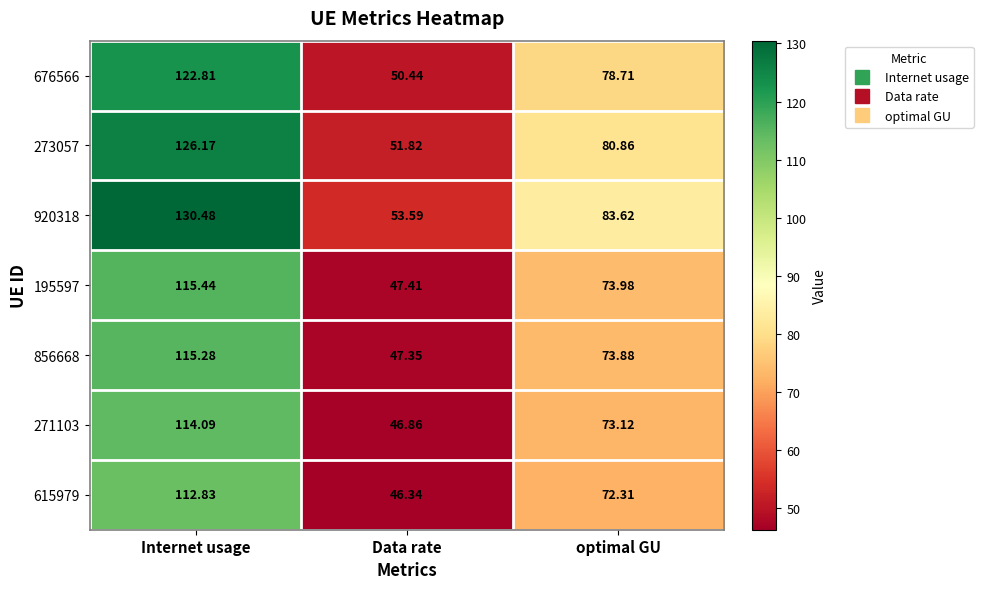

Between Internet usage and optimal GU, which series saw the biggest shift?

920318